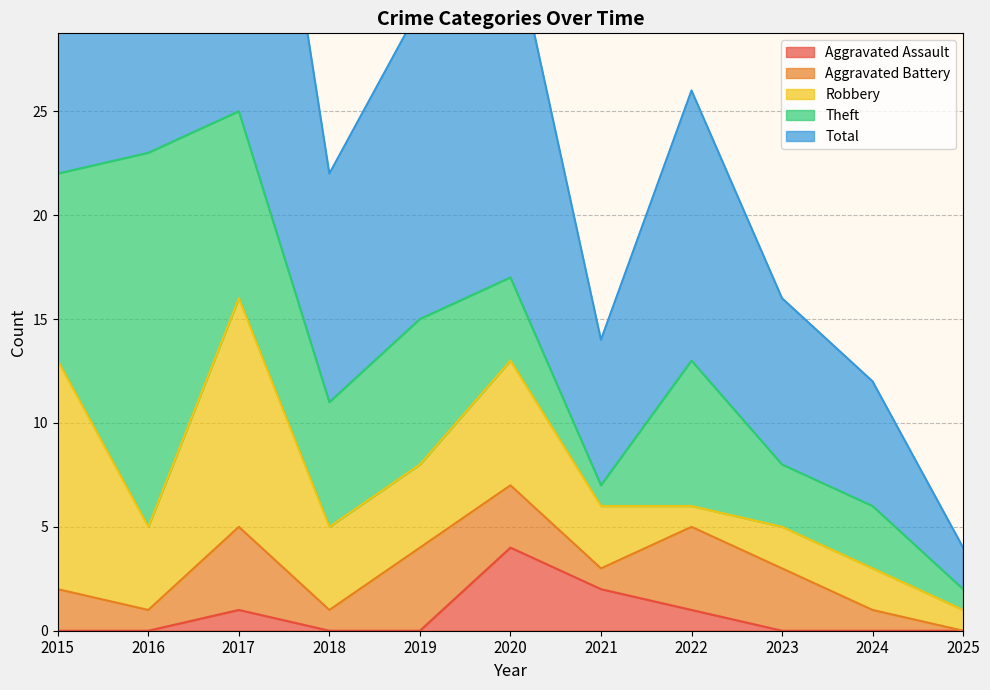

Rank the series at 2023 from lowest to highest value.

Aggravated Assault, Robbery, Aggravated Battery, Theft, Total